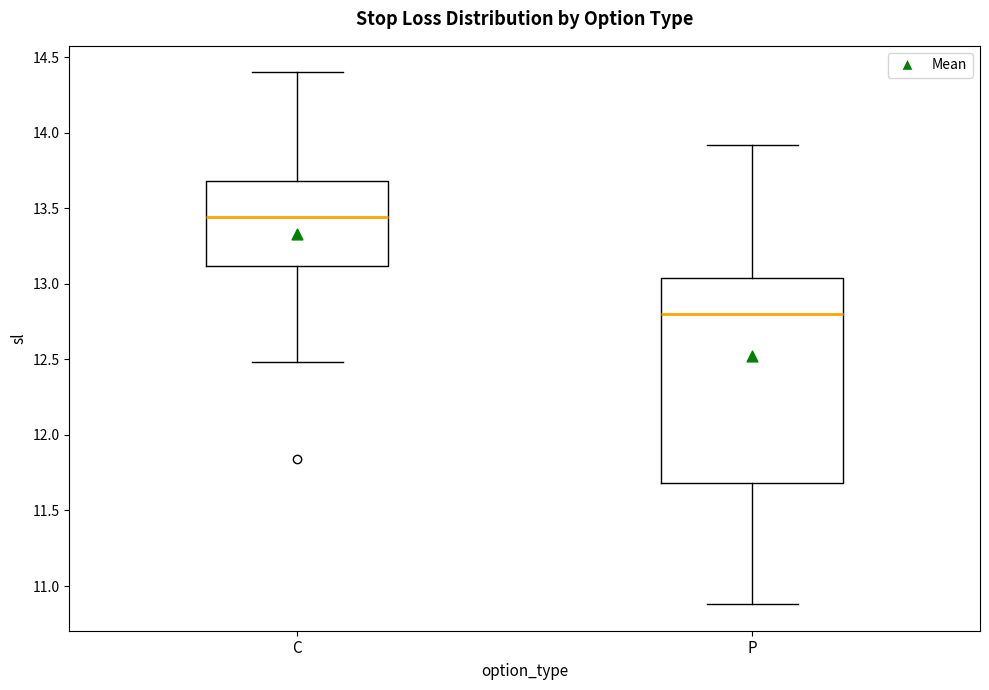

Which box has the highest median line?

C